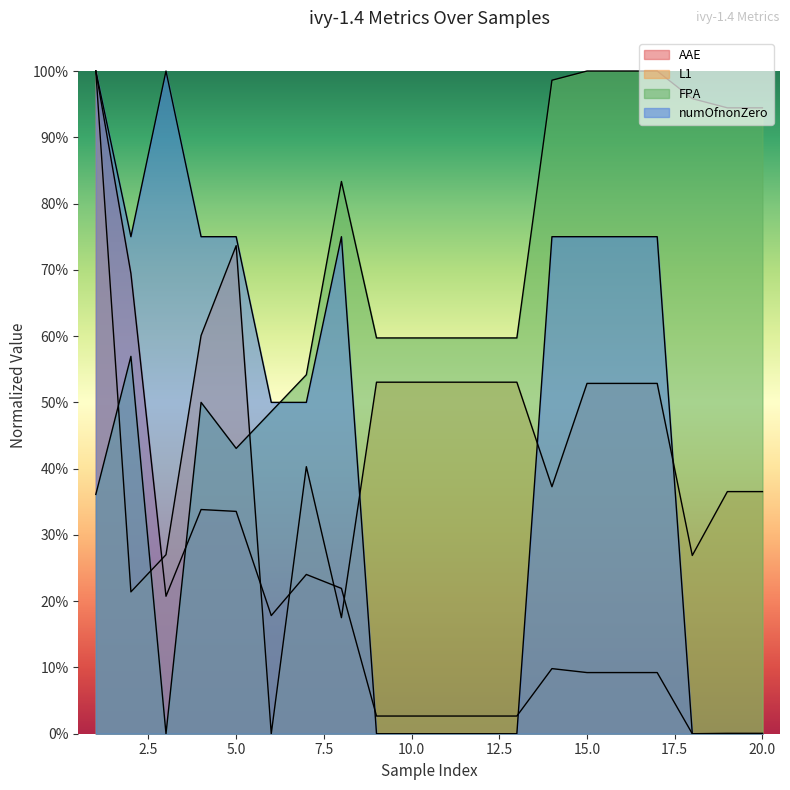

The value of AAE at 11 is 0.0. True or false?

False